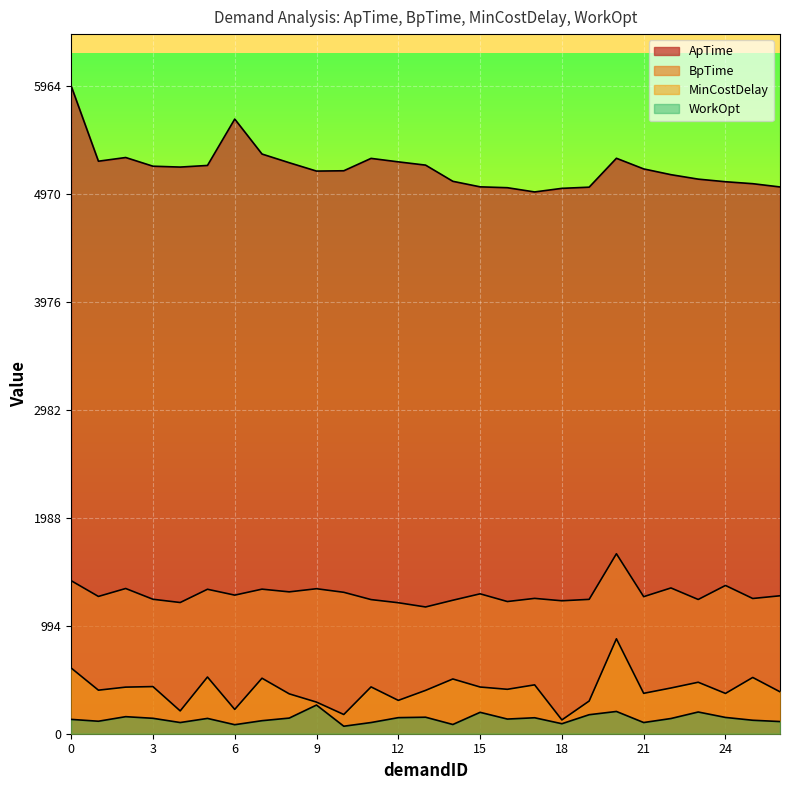

What is the minimum value shown in the chart?

69